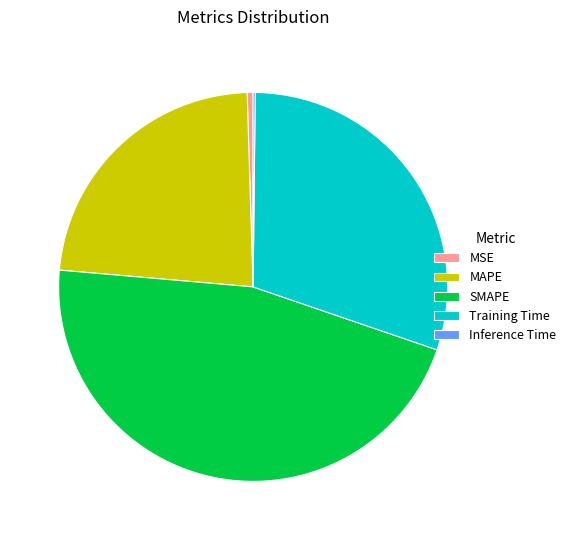

Which slice is the largest?

SMAPE